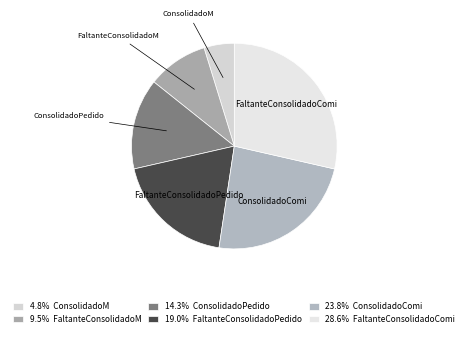

Is there a majority slice in this chart?

No